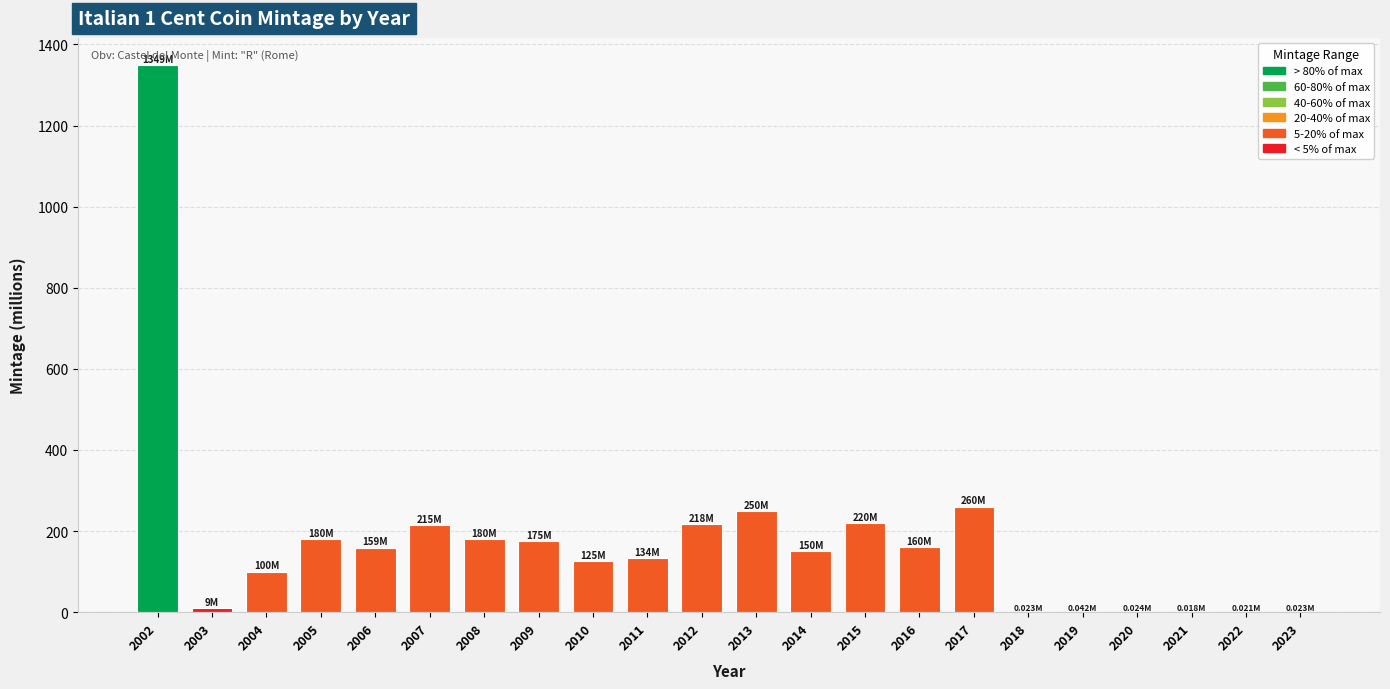

What is the ratio of the value at 2004 to the value at 2017?

0.4